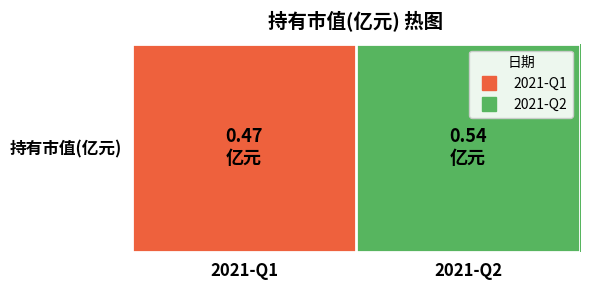

Reading left to right, extract all data points from this chart.

0.5	0.5